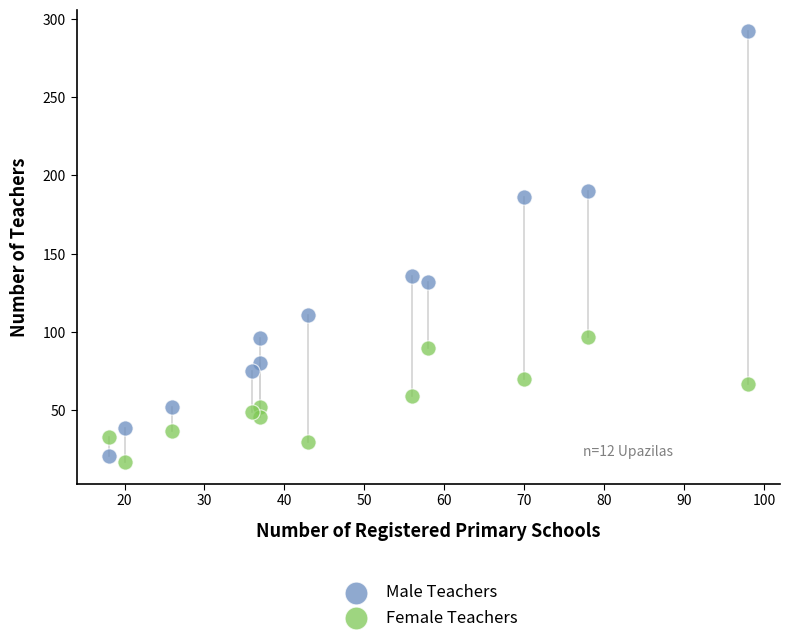

Which series reaches the maximum Y coordinate?

Male Teachers